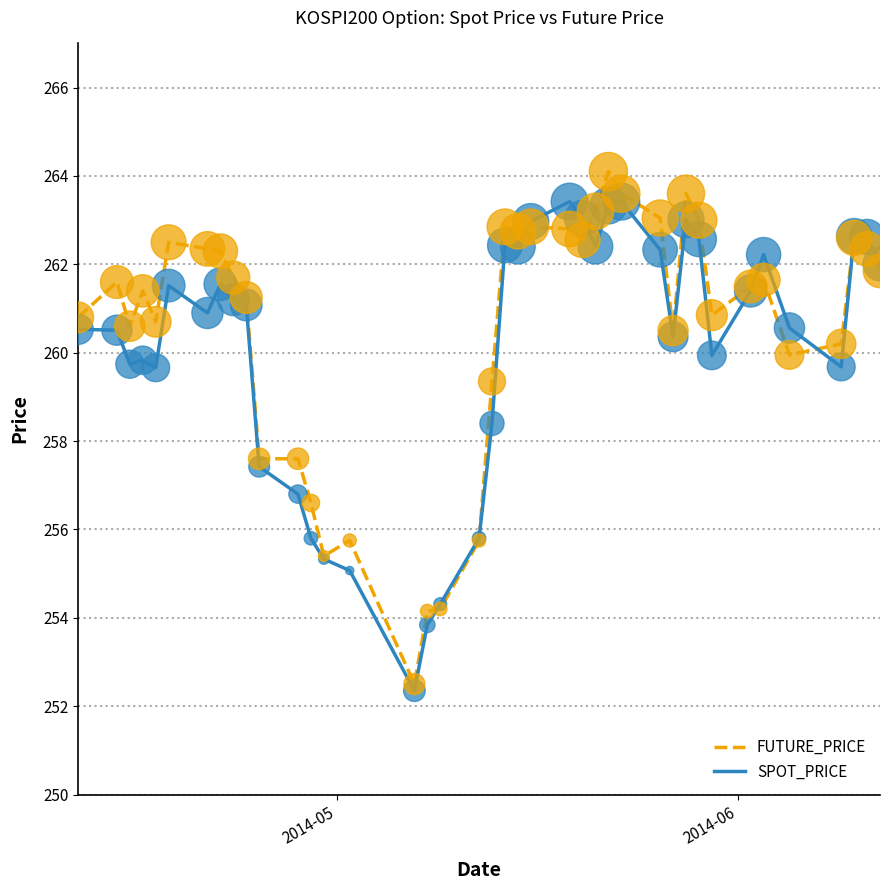

Which series has the largest total across all categories?

FUTURE_PRICE